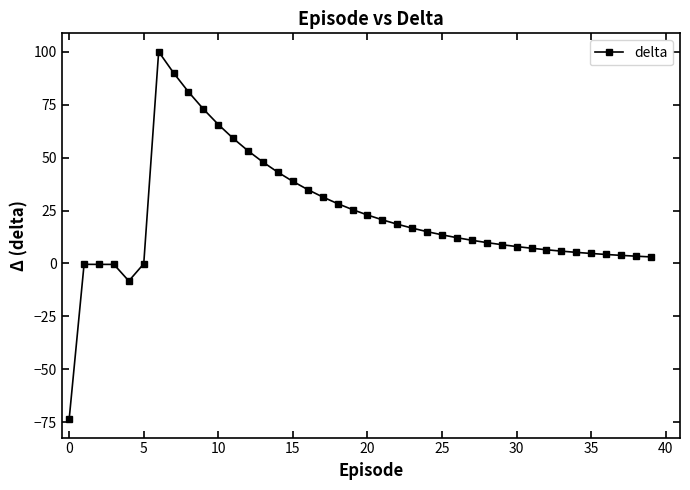

What is the value of the 31st point from the left?

8.0